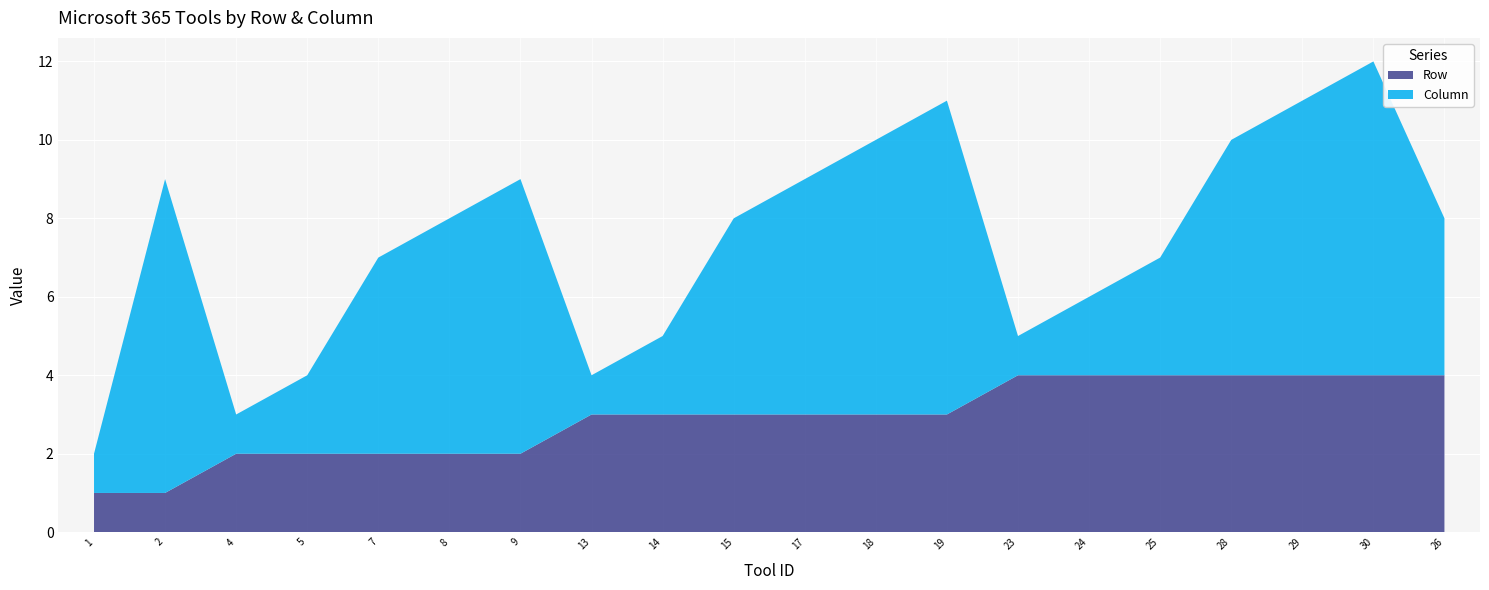

Reading left to right, extract all data points from this chart.

Row: 1	1	2	2	2	2	2	3	3	3	3	3	3	4	4	4	4	4	4	4
Column: 1	8	1	2	5	6	7	1	2	5	6	7	8	1	2	3	6	7	8	4